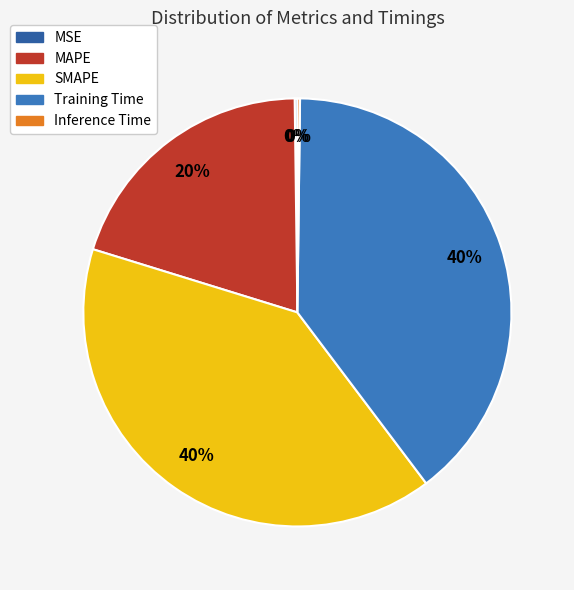

The Training Time slice represents 29% of the pie. True or false?

False